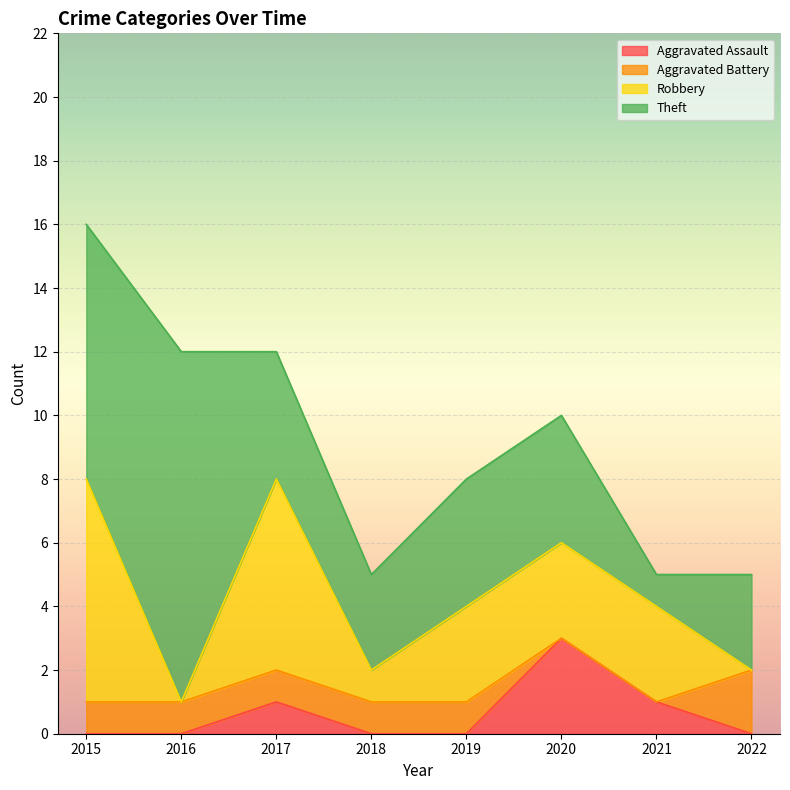

True or false: Aggravated Assault has a value of 4 at 2020.

False